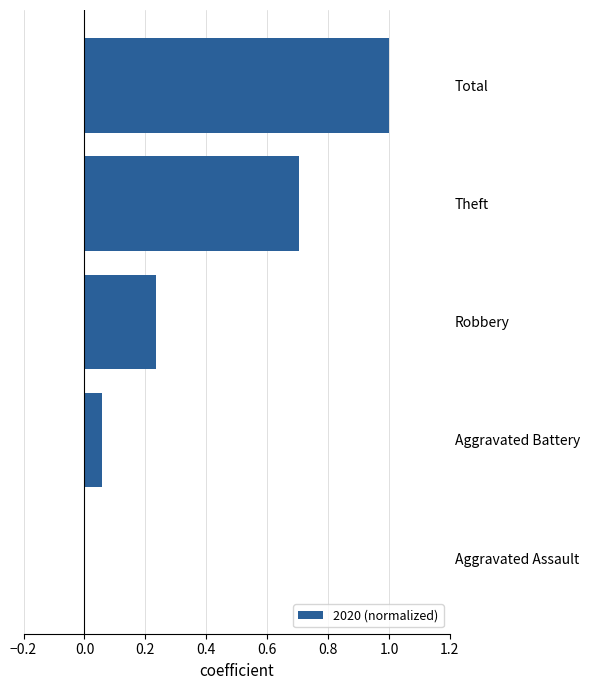

Read the value at Total.

1.0